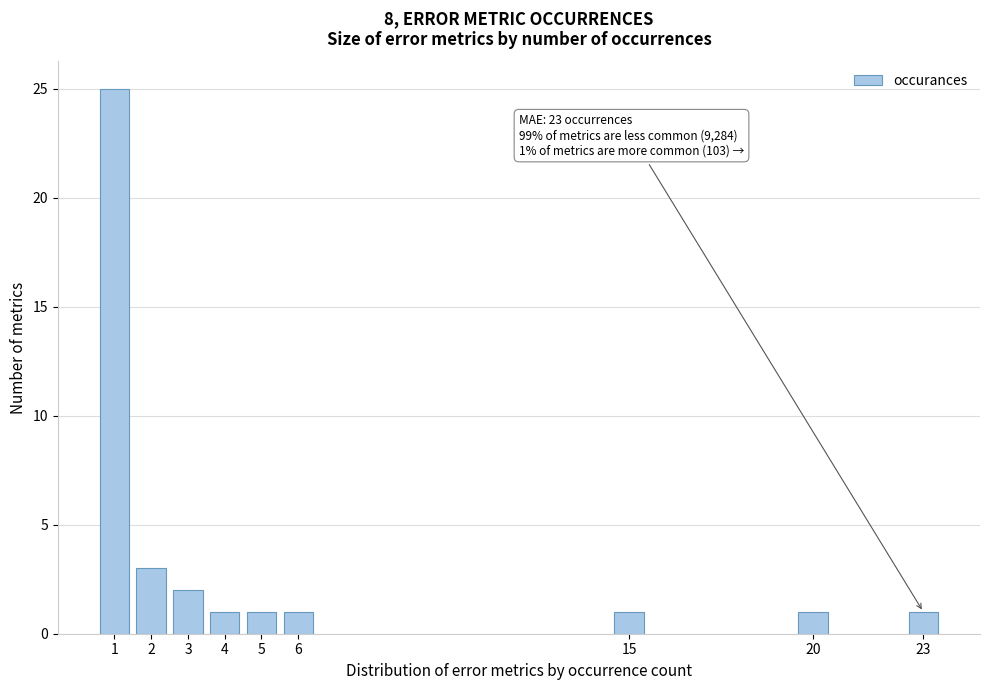

Reading right to left, list all the values displayed in this chart.

23=1	20=1	15=1	6=1	5=1	4=1	3=2	2=3	1=25